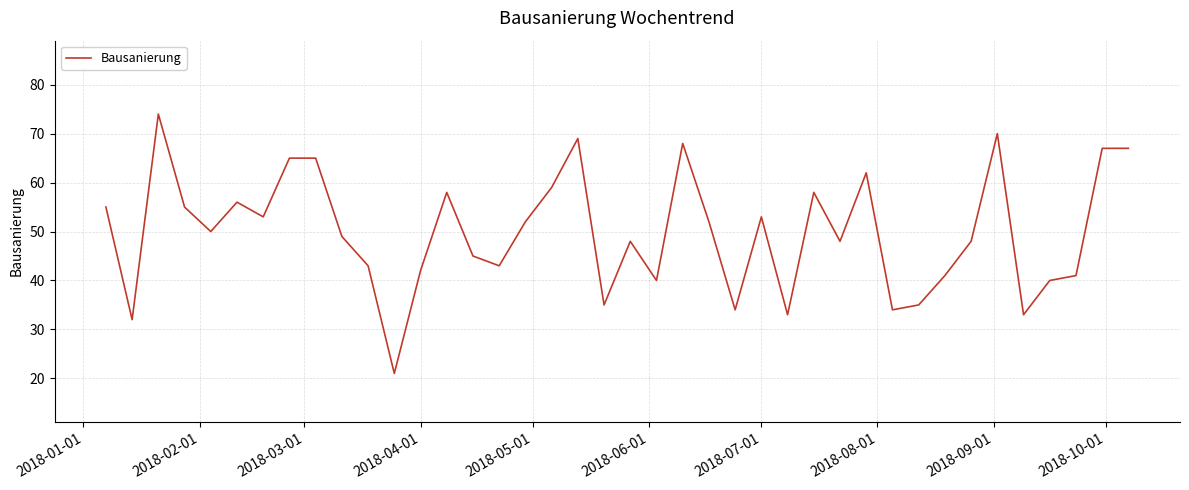

What is the smallest value displayed?

21